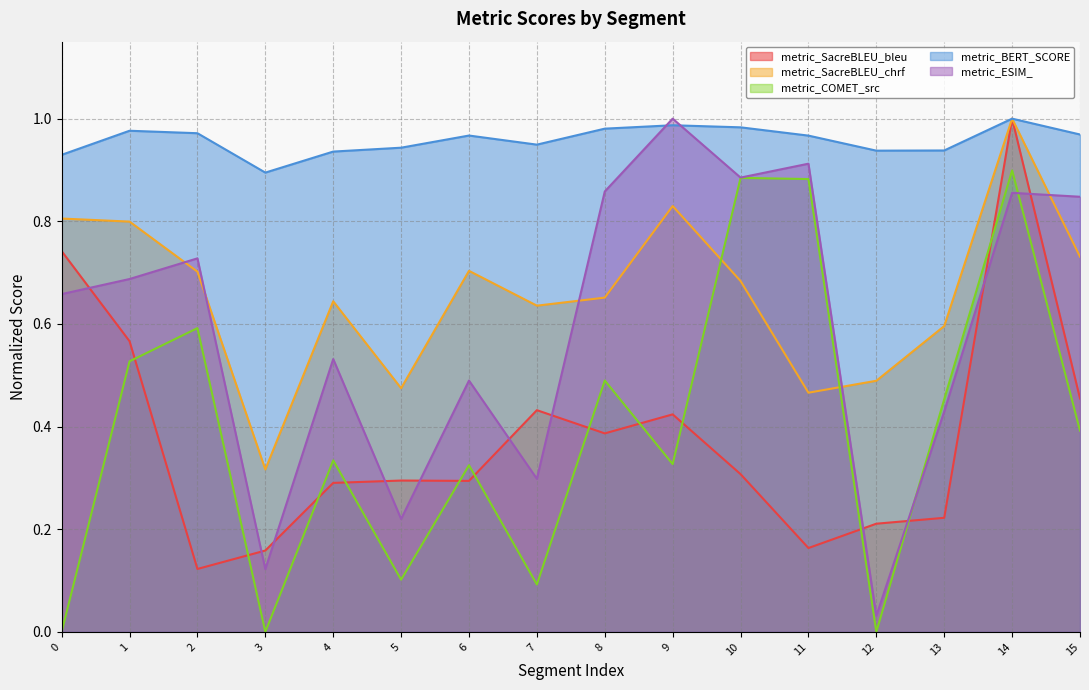

What is the value of the metric_SacreBLEU_chrf point at the 3rd from the left?

0.7